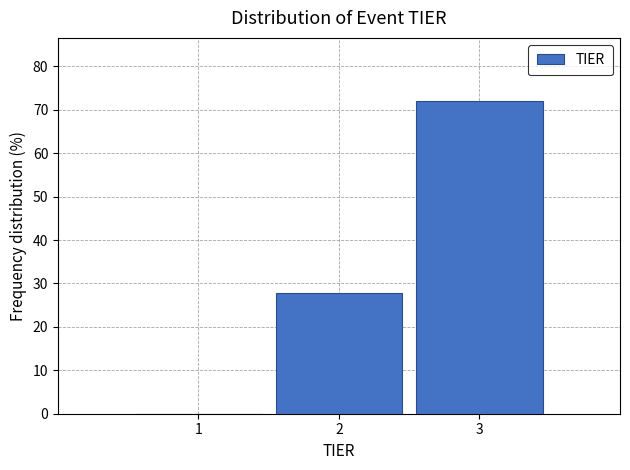

What is the height of the bar covering 1.5 to 2.5 on the x-axis? The values are not printed on the chart, so give them approximately, as read against the axis.

28